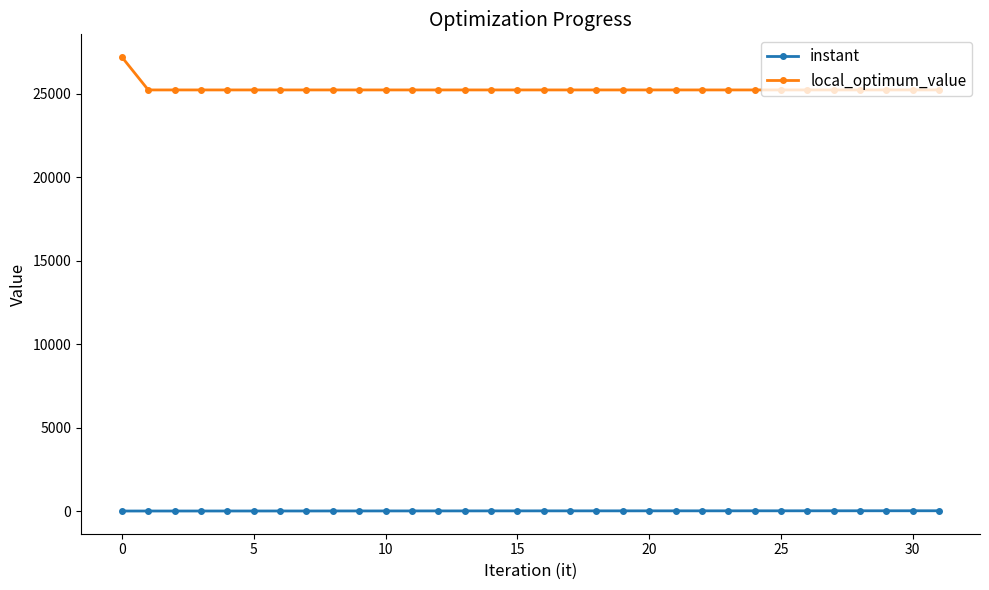

What is the sum of all instant values?

251.1